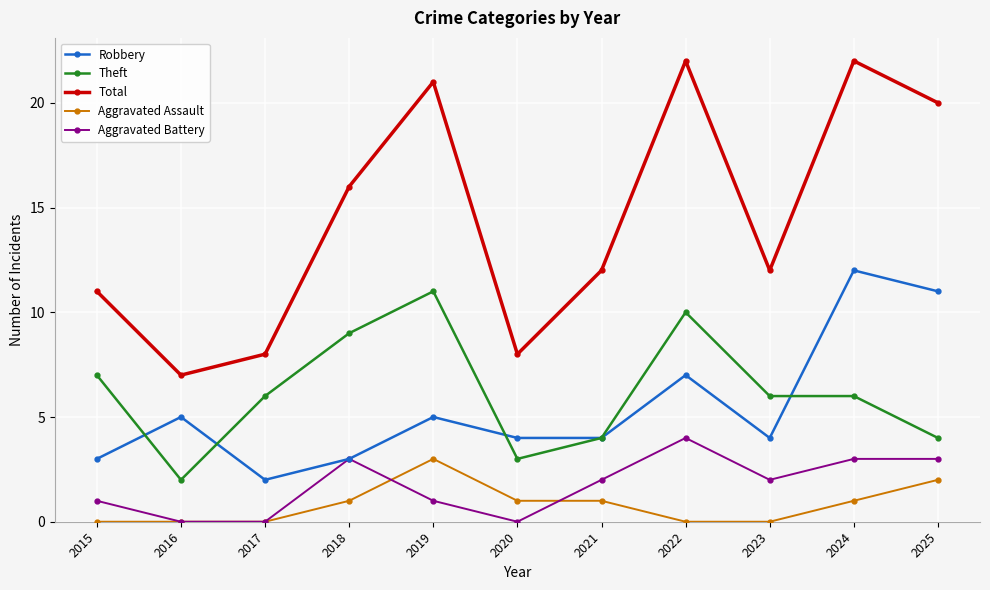

Reading left to right, transcribe all the data shown in this chart.

Robbery: 3	5	2	3	5	4	4	7	4	12	11
Theft: 7	2	6	9	11	3	4	10	6	6	4
Total: 11	7	8	16	21	8	12	22	12	22	20
Aggravated Assault: 0	0	0	1	3	1	1	0	0	1	2
Aggravated Battery: 1	0	0	3	1	0	2	4	2	3	3